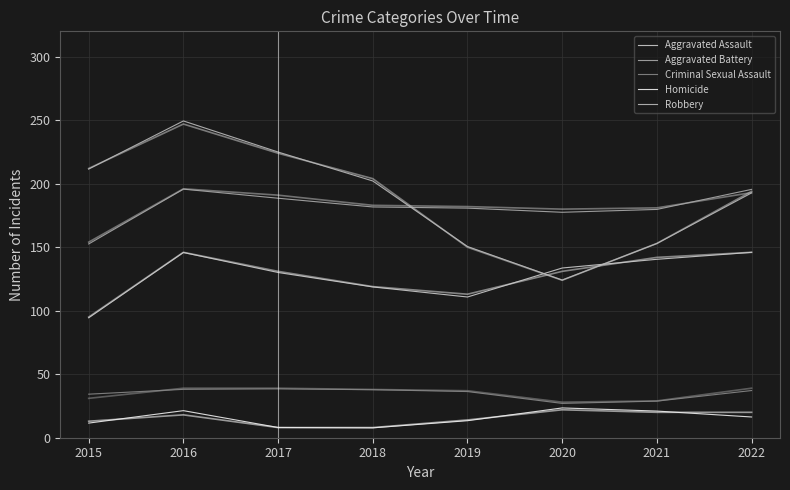

Rank the series by their maximum value, from lowest to highest.

Homicide, Criminal Sexual Assault, Aggravated Assault, Aggravated Battery, Robbery